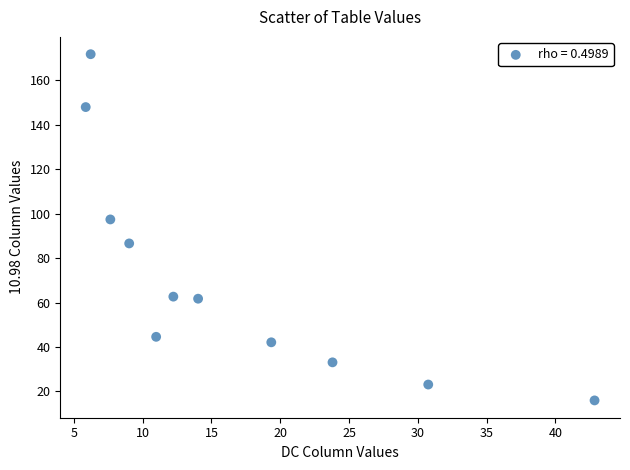

What Y value in the scatter plot is closest to 93?

97.4